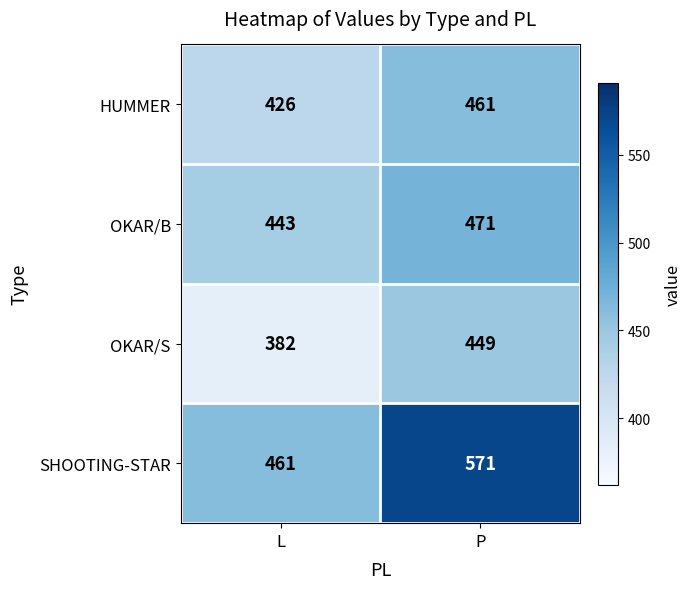

At how many categories does at least one series exceed 492?

1